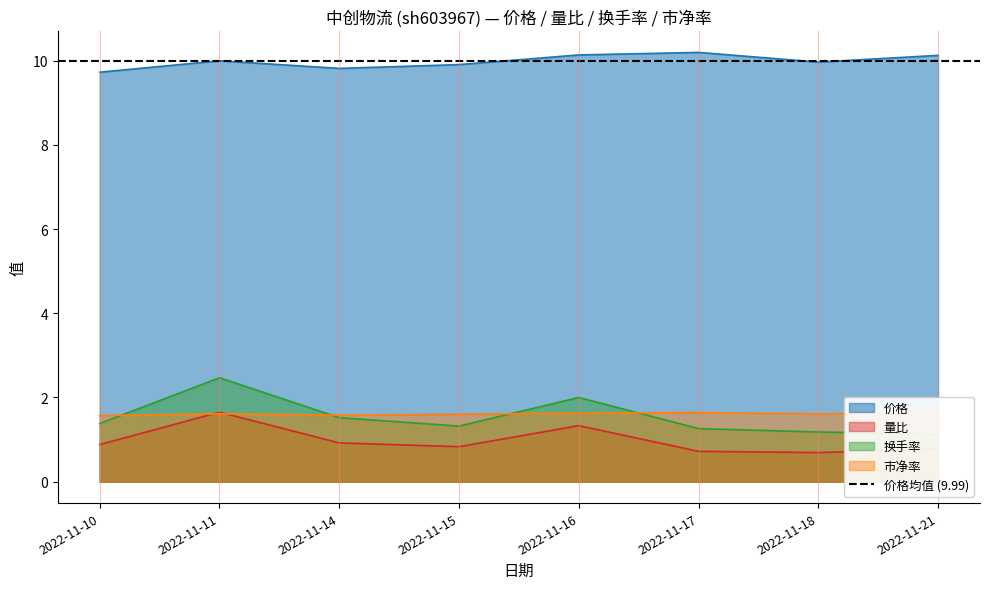

What is the difference between the highest and lowest values at 2022-11-18?

9.3